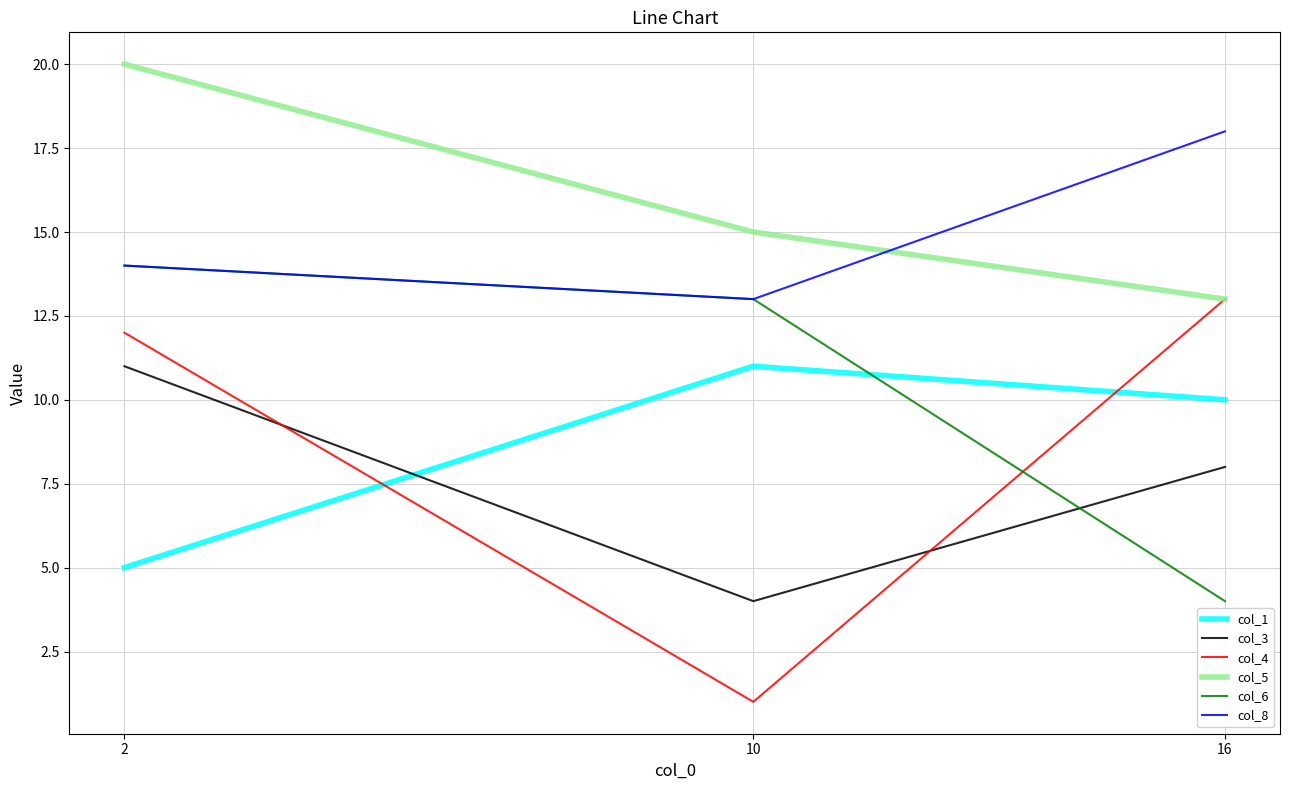

Is the value of col_4 at 10 greater than the value of col_3 at 2?

No